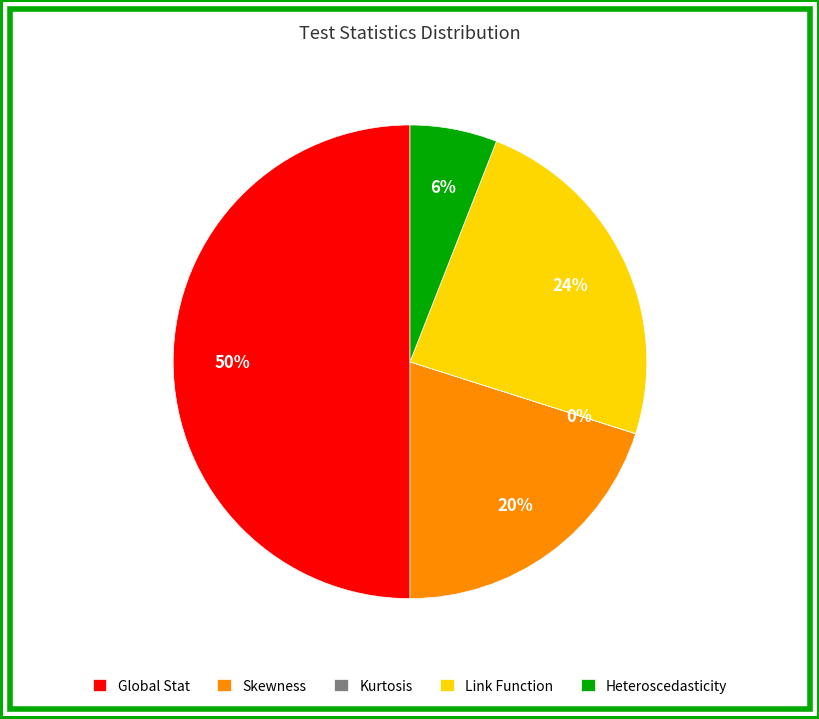

True or false: Global Stat accounts for 50% of the total.

True